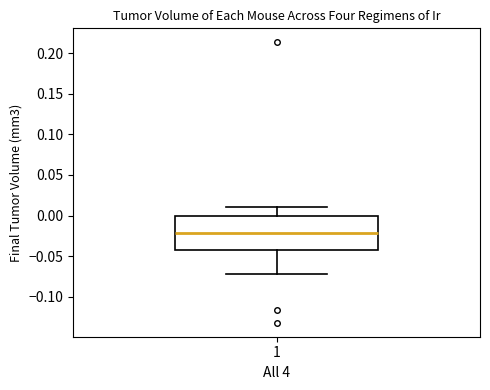

Read this box plot against the y-axis: the position of the median line, the range covered by the box, and the ends of both whiskers. The values are not printed on the chart, so give them approximately, as read against the axis.

median -0.02, box -0.04 to 0.00, whiskers -0.07 to 0.01